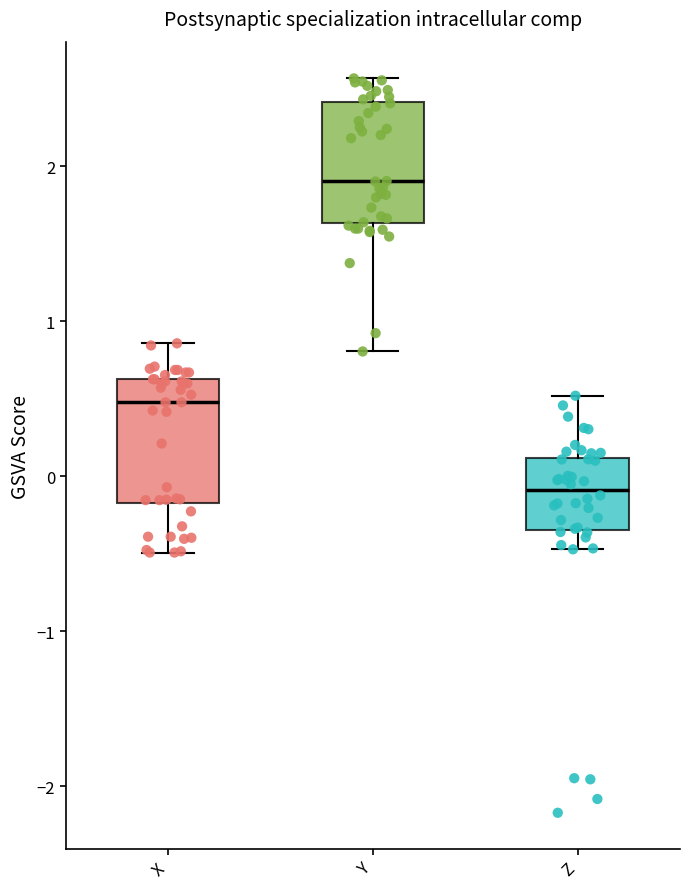

Reading left to right, transcribe this box plot: for each box, give where its median line is, the range the box spans, and where its two whiskers end, as read against the y-axis. The values are not printed on the chart, so give them approximately, as read against the axis.

X: median 0.5, box -0.2 to 0.6, whiskers -0.5 to 0.9
Y: median 1.9, box 1.6 to 2.4, whiskers 0.8 to 2.6
Z: median -0.1, box -0.3 to 0.1, whiskers -0.5 to 0.5